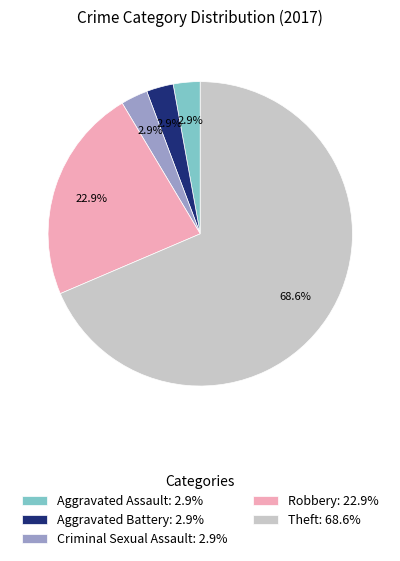

What is the majority slice?

Theft